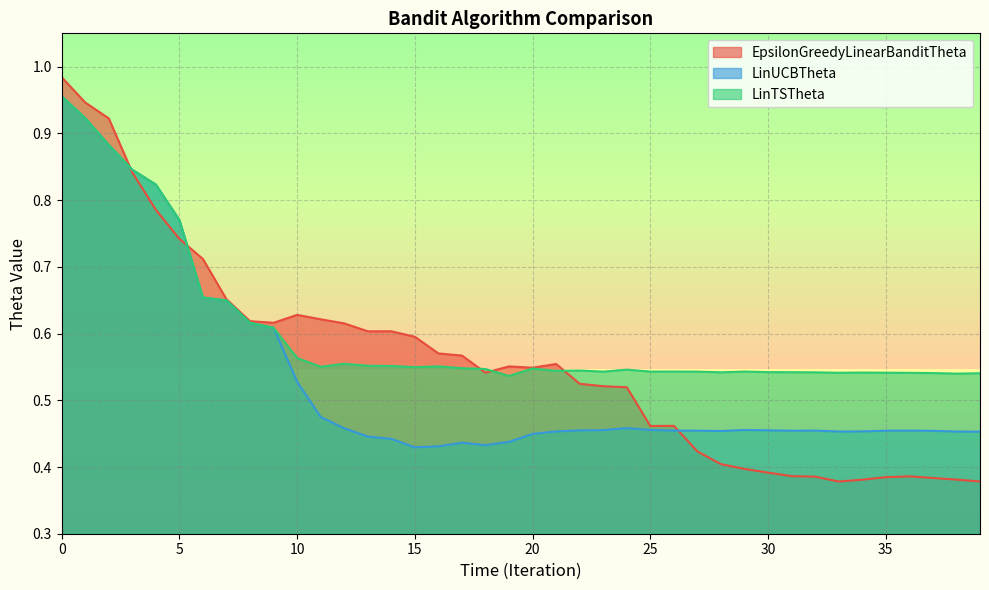

What is the difference between the maximum and second lowest values in the LinTSTheta series?

0.4